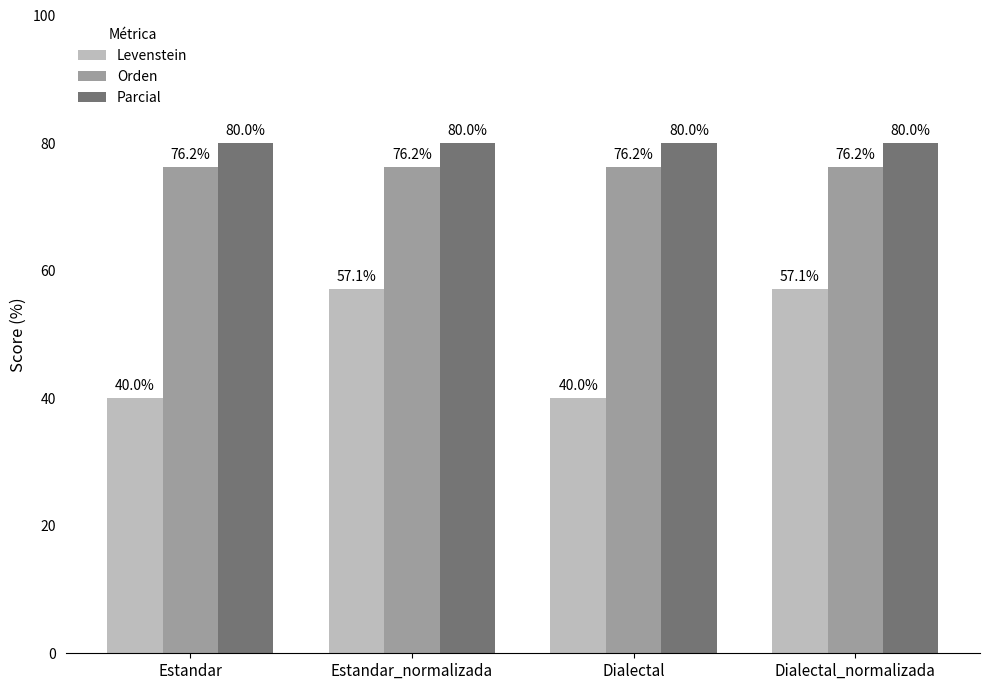

Does the chart contain any negative values?

No